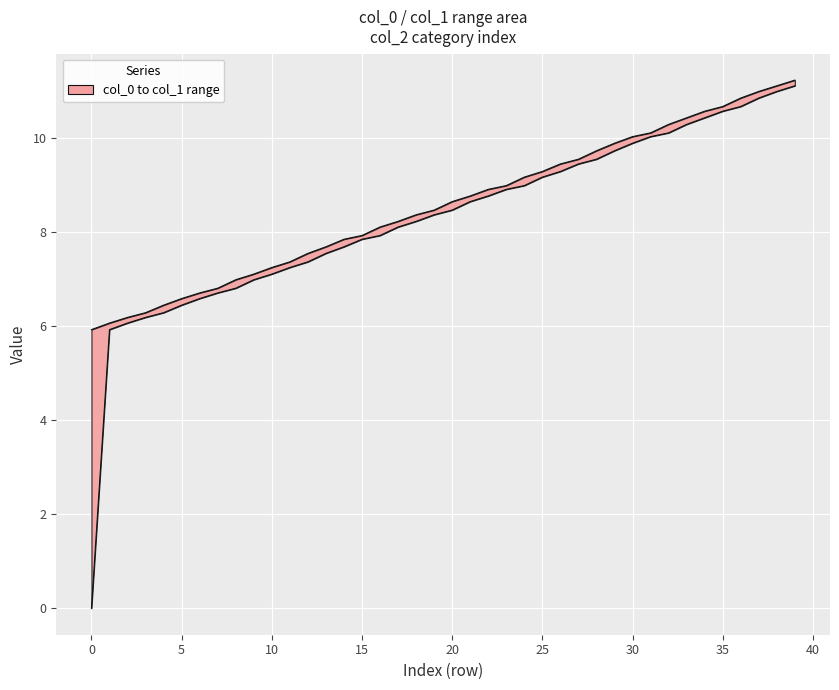

Which label corresponds to the largest value in the chart?

39